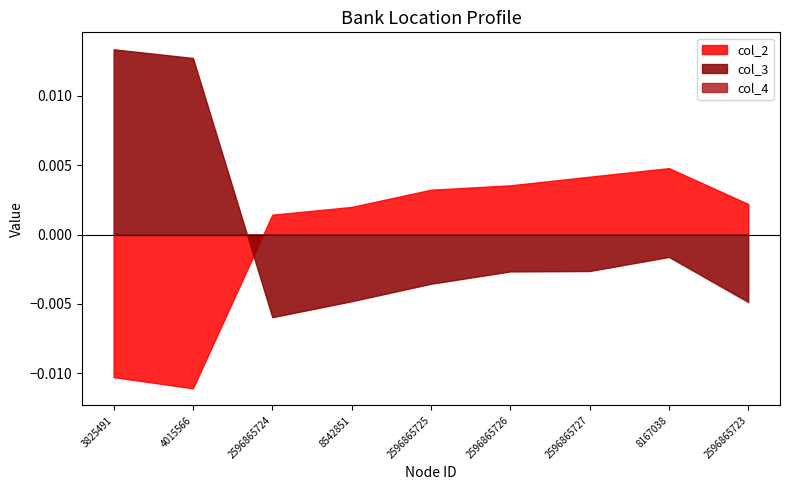

Which series changed the most between 3825491 and 2596865723?

col_3